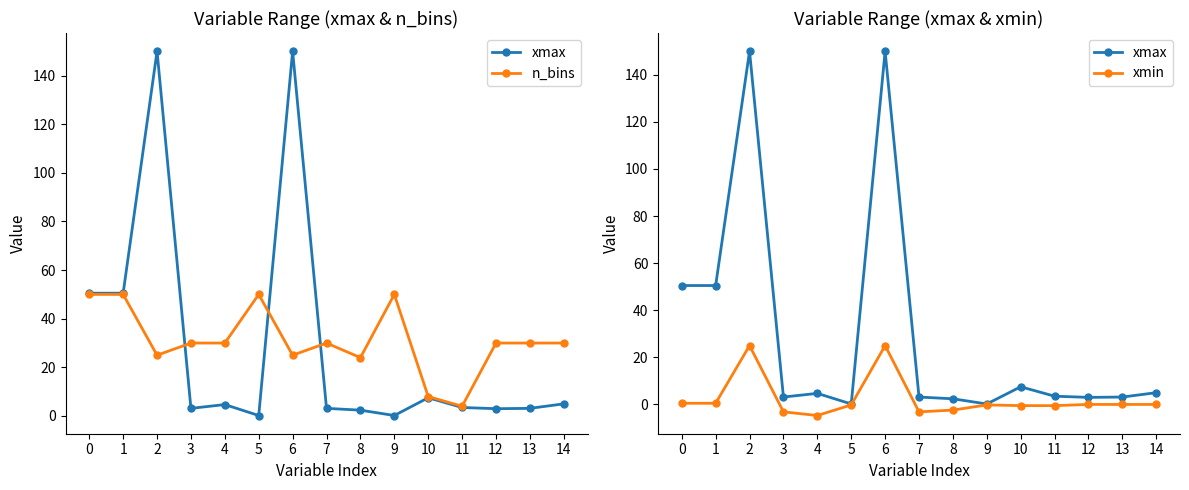

How many lines are shown in the chart?

3